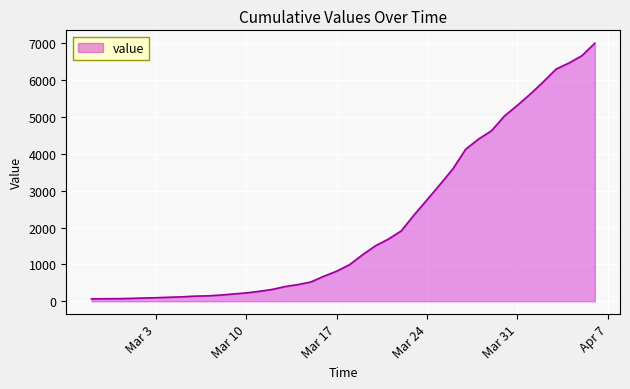

How many lines are shown in the chart?

1